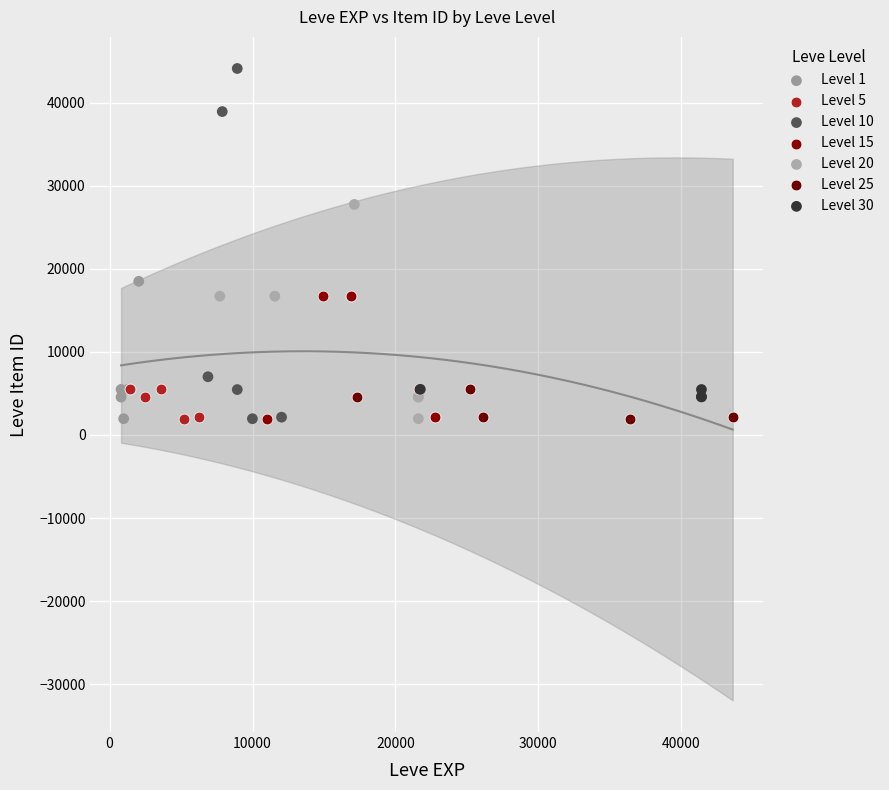

Which series has the widest spread of Y values?

Level 10